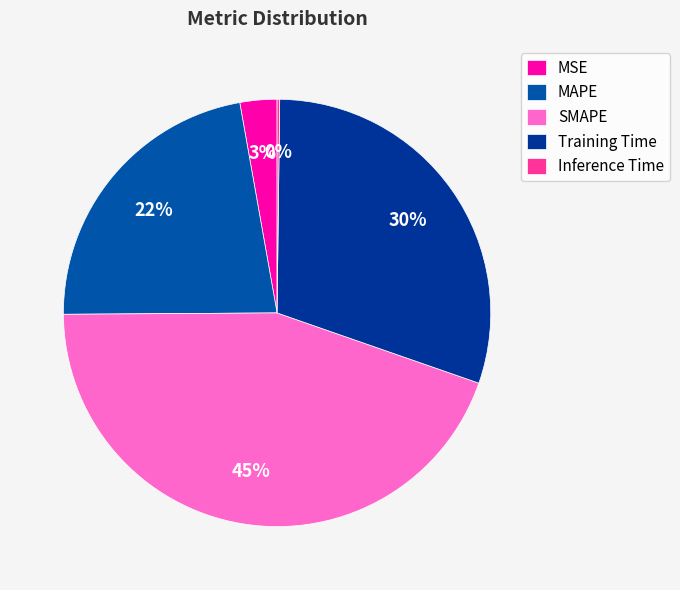

What is the change in value from MSE to SMAPE?

+1.9